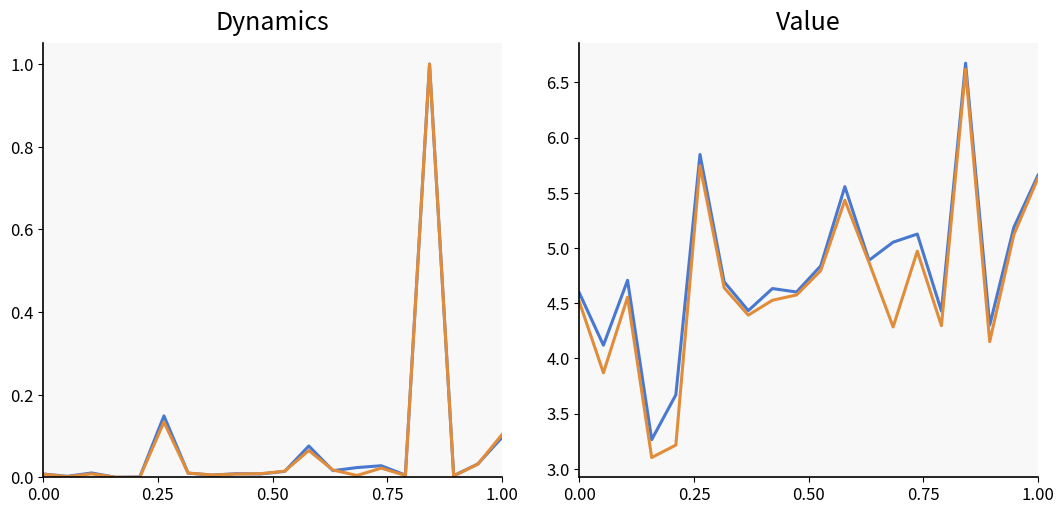

What is the difference between the second highest and minimum values in the Recovered series?

2.6